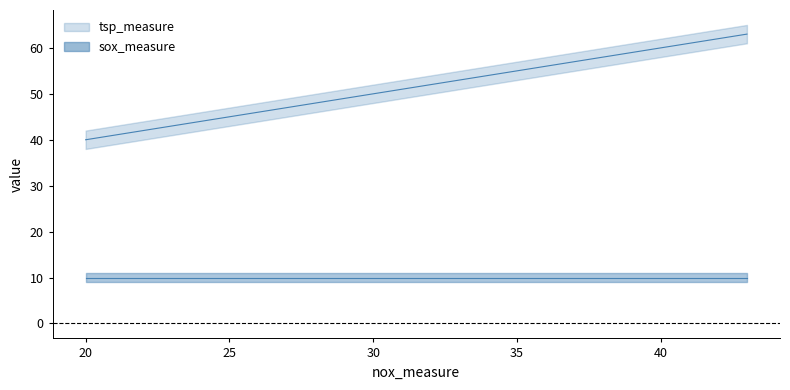

Which has a higher value, 43 or 34?

43